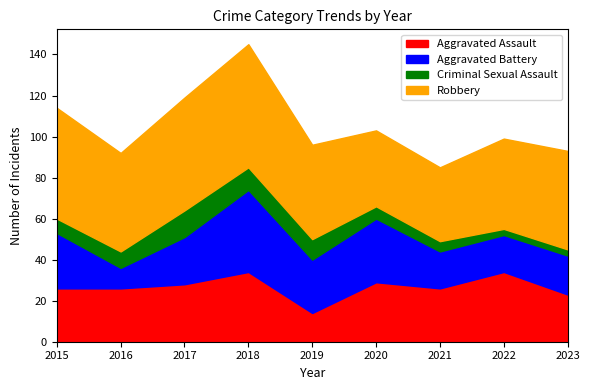

What is the difference between the highest and lowest values at 2020?

31